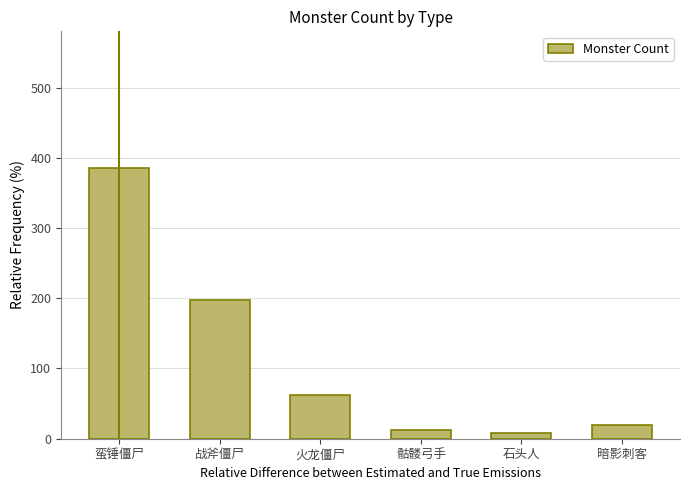

Reading left to right, transcribe all the data shown in this chart.

蛮锤僵尸=386	战斧僵尸=198	火龙僵尸=62	骷髅弓手=12	石头人=8	暗影刺客=20